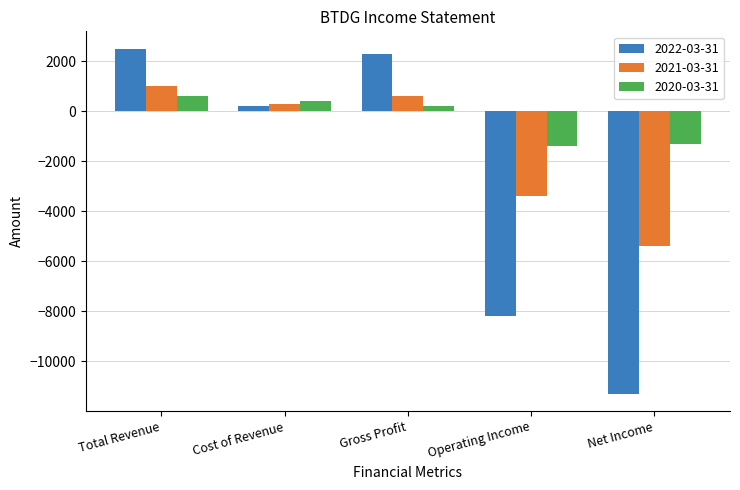

Reading right to left, what are all the values shown in this chart?

2022-03-31: -11300	-8200	2300	200	2500
2021-03-31: -5400	-3400	600	300	1000
2020-03-31: -1300	-1400	200	400	600